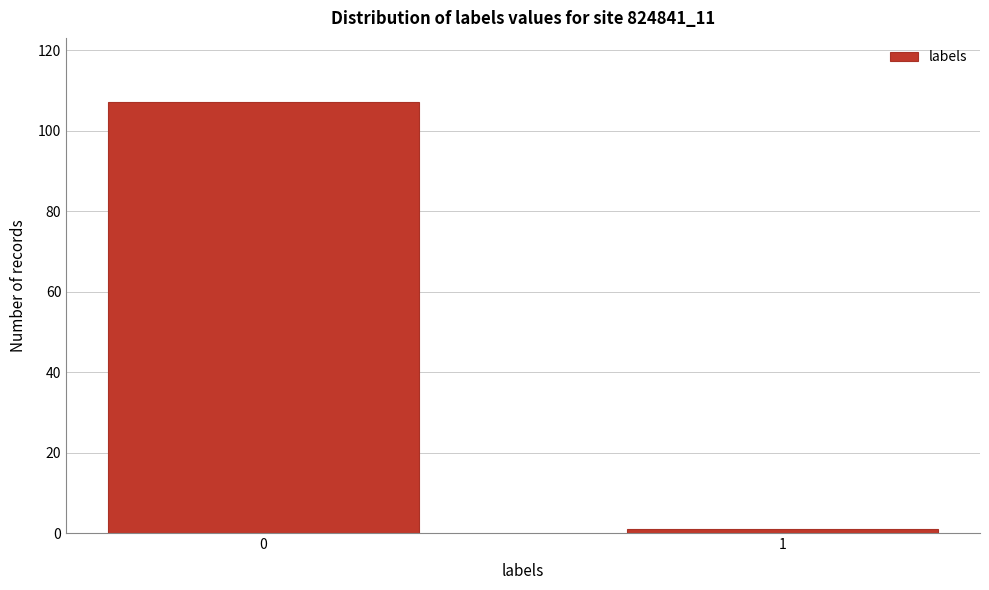

Reading left to right, what are all the values shown in this chart?

107	1